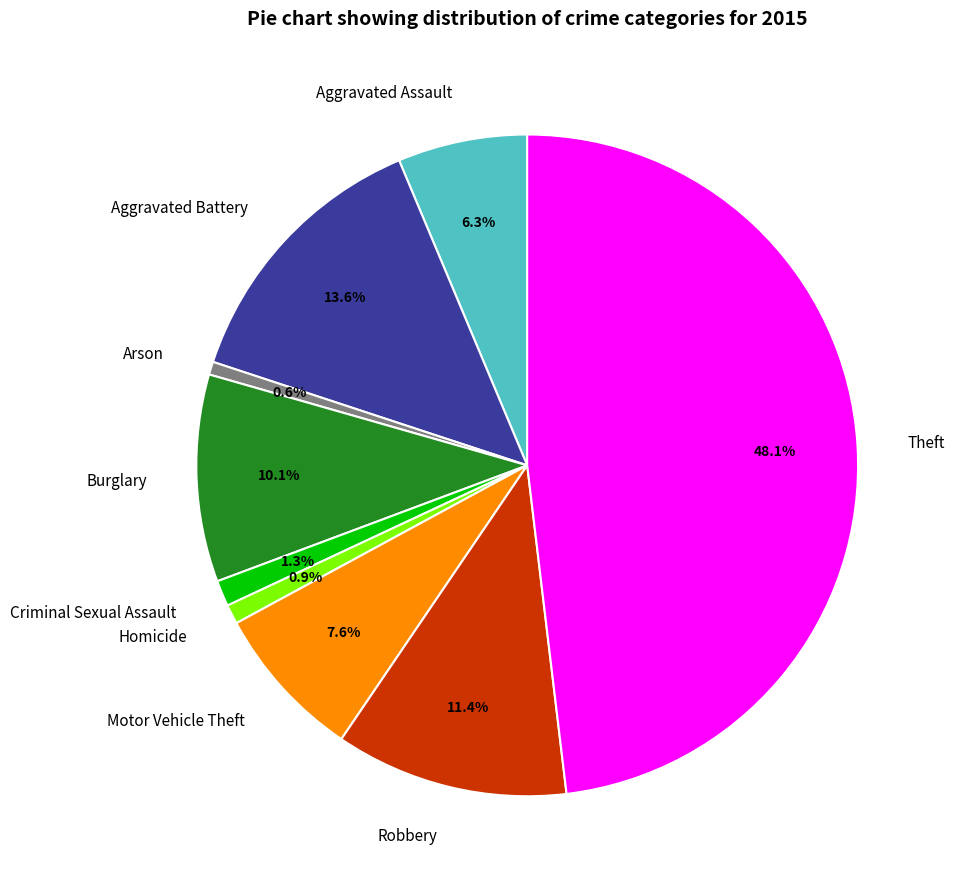

Which has a higher value, Robbery or Homicide?

Robbery